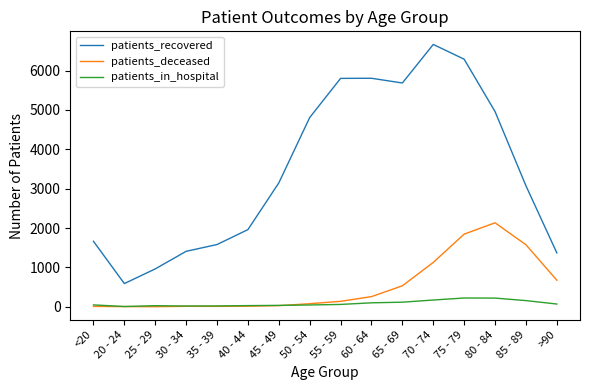

What is the sum of all patients_deceased values?

8433